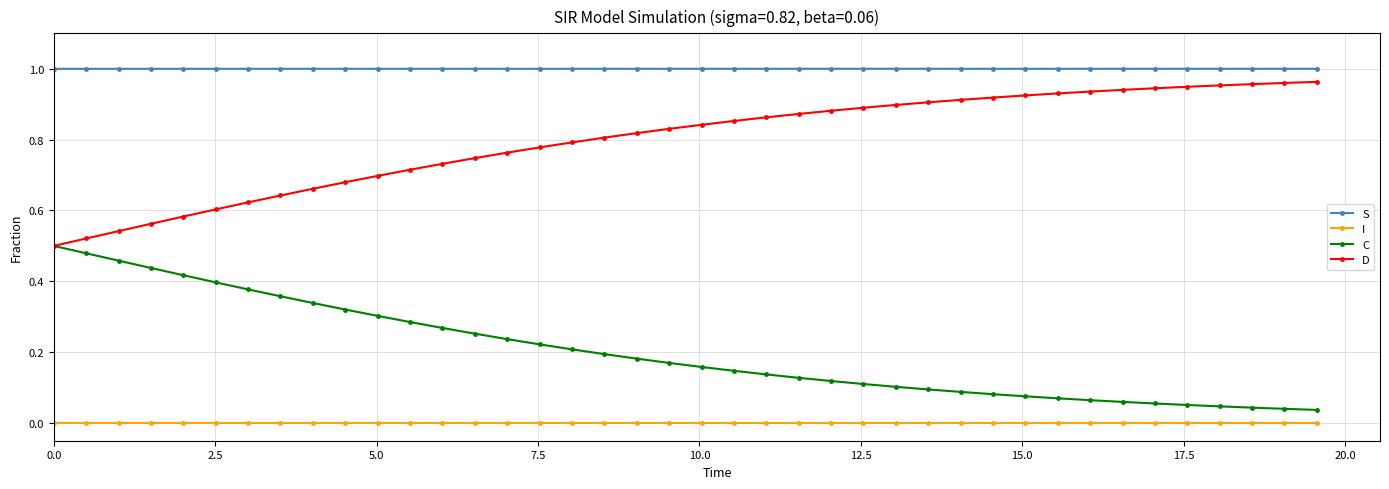

Which series has the largest total across all categories?

S